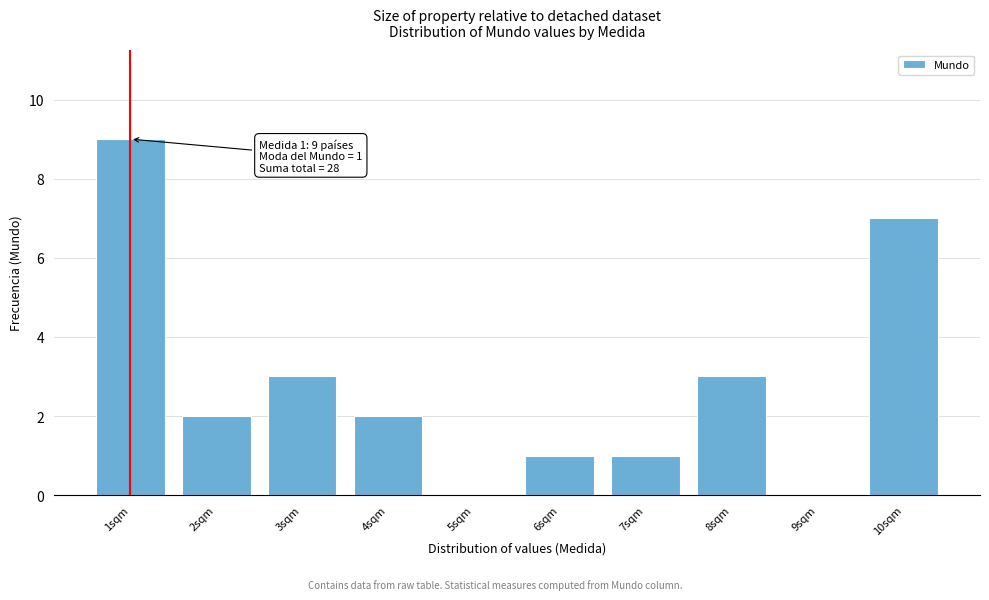

Reading right to left, what are all the values shown in this chart?

10sqm=7	9sqm=0	8sqm=3	7sqm=1	6sqm=1	5sqm=0	4sqm=2	3sqm=3	2sqm=2	1sqm=9